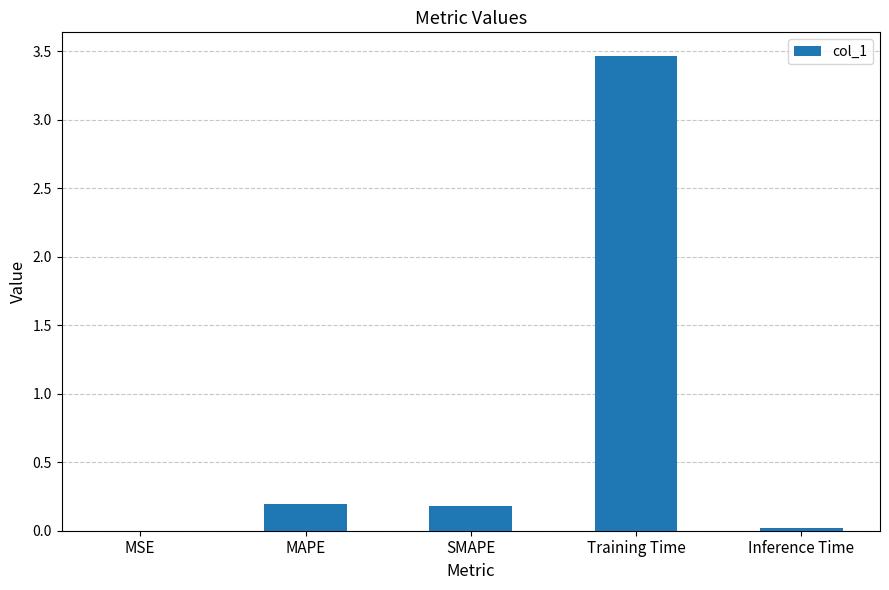

What is the difference between the values at SMAPE and MSE?

0.2